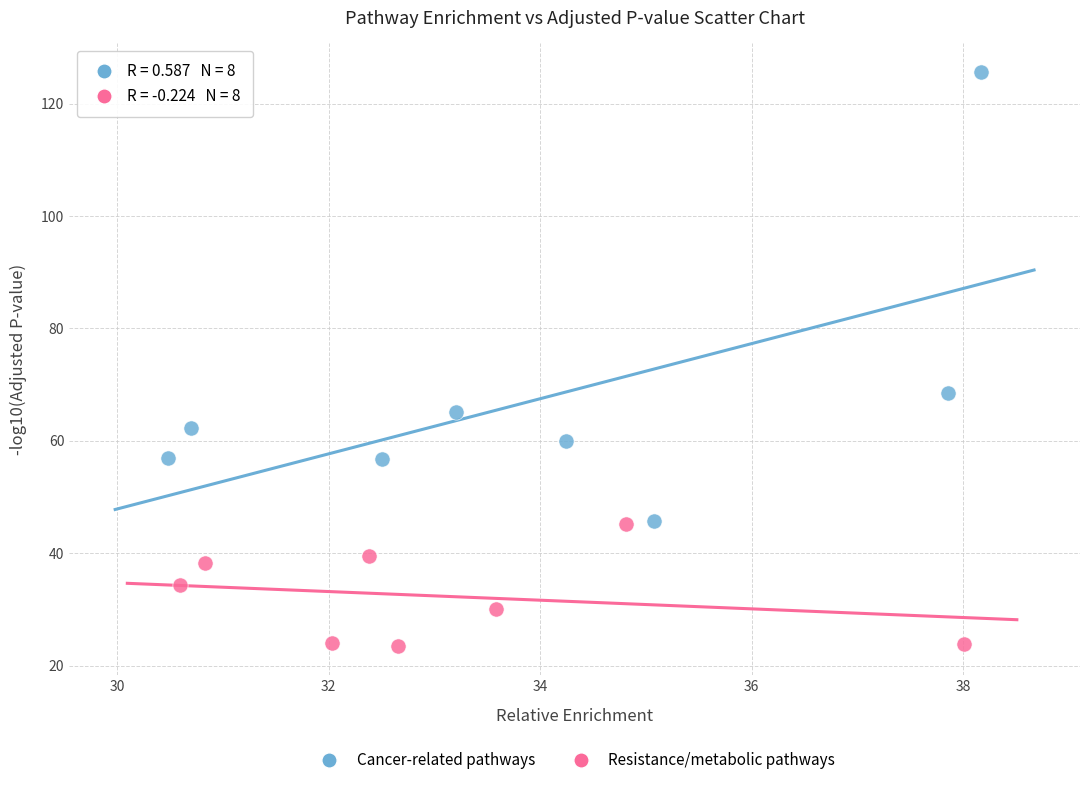

Which series reaches the minimum Y coordinate?

Resistance/metabolic pathways